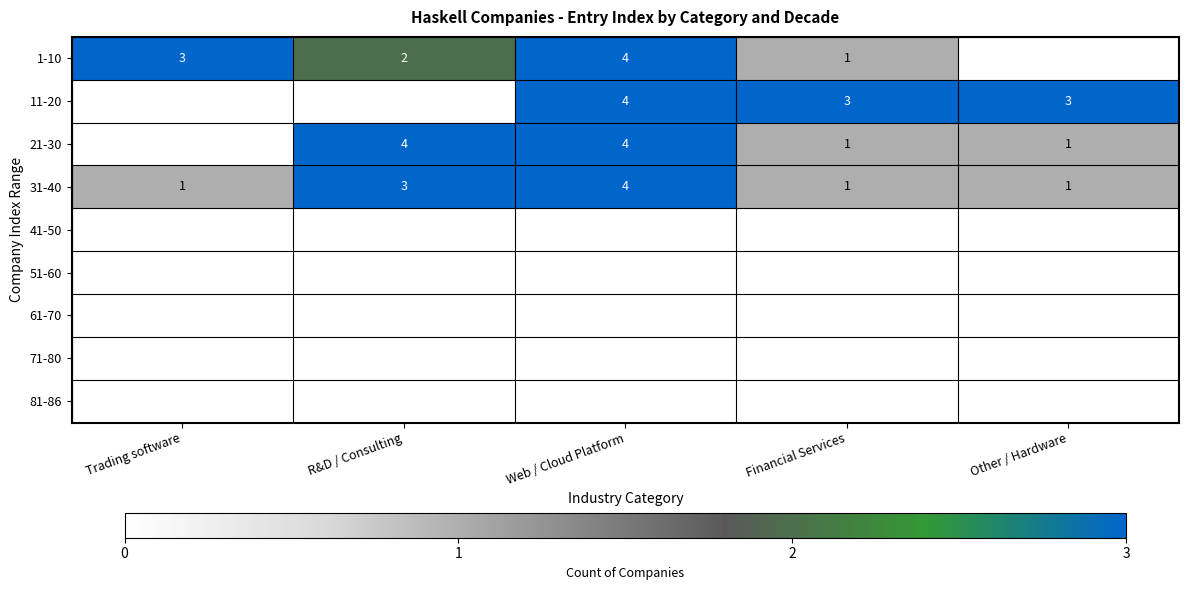

What is the maximum value shown in the chart?

4